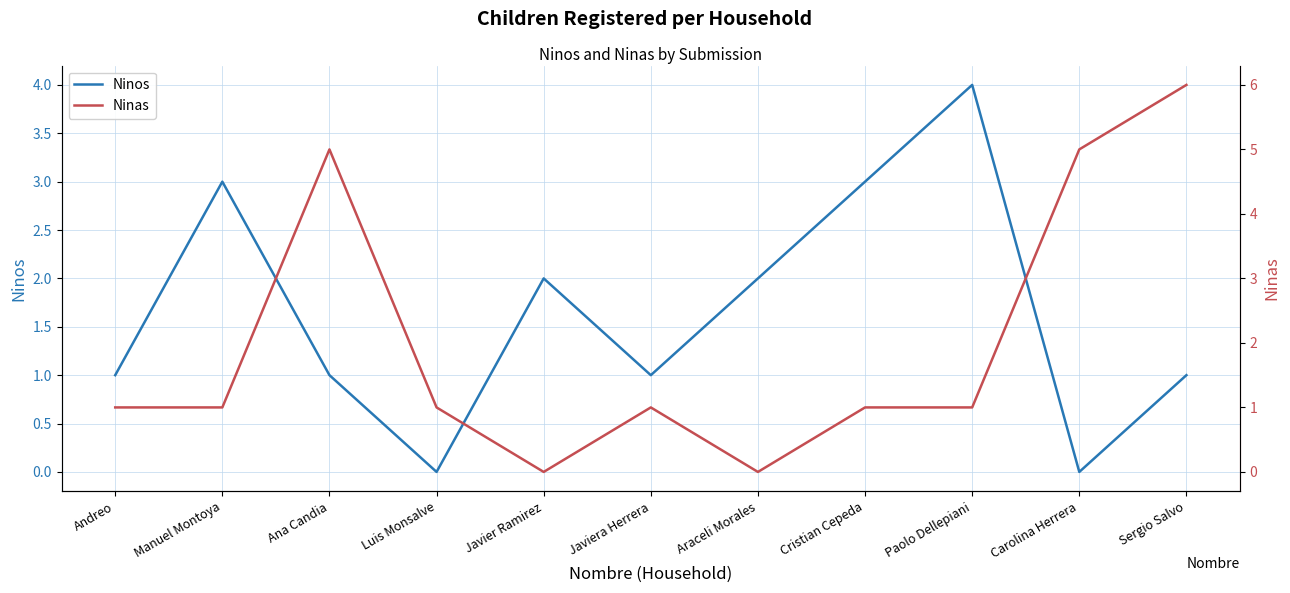

Rank the categories by Ninos value from highest to lowest.

Paolo Dellepiani, Manuel Montoya, Cristian Cepeda, Javier Ramirez, Araceli Morales, Andreo, Ana Candia, Javiera Herrera, Sergio Salvo, Luis Monsalve, Carolina Herrera